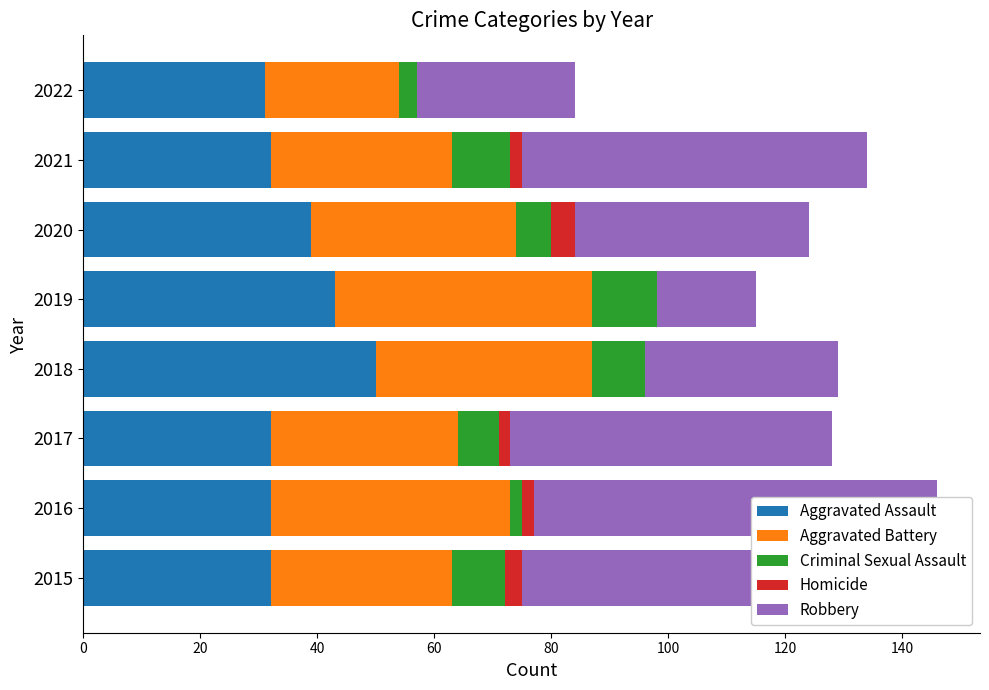

Which series has the widest spread of values?

Robbery